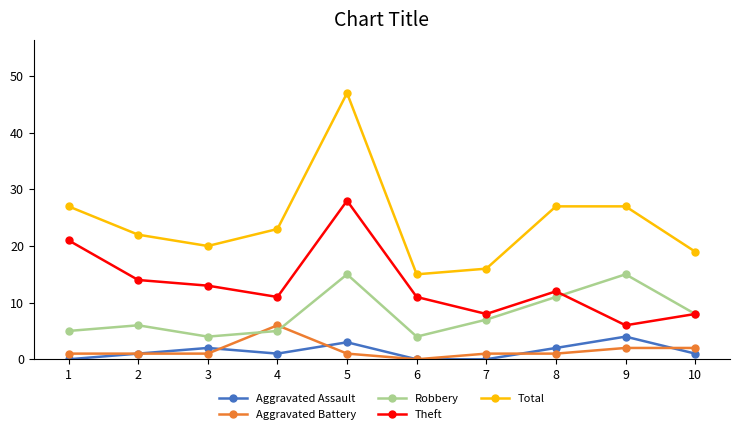

The Aggravated Assault series shows 2 at 6. True or false?

False